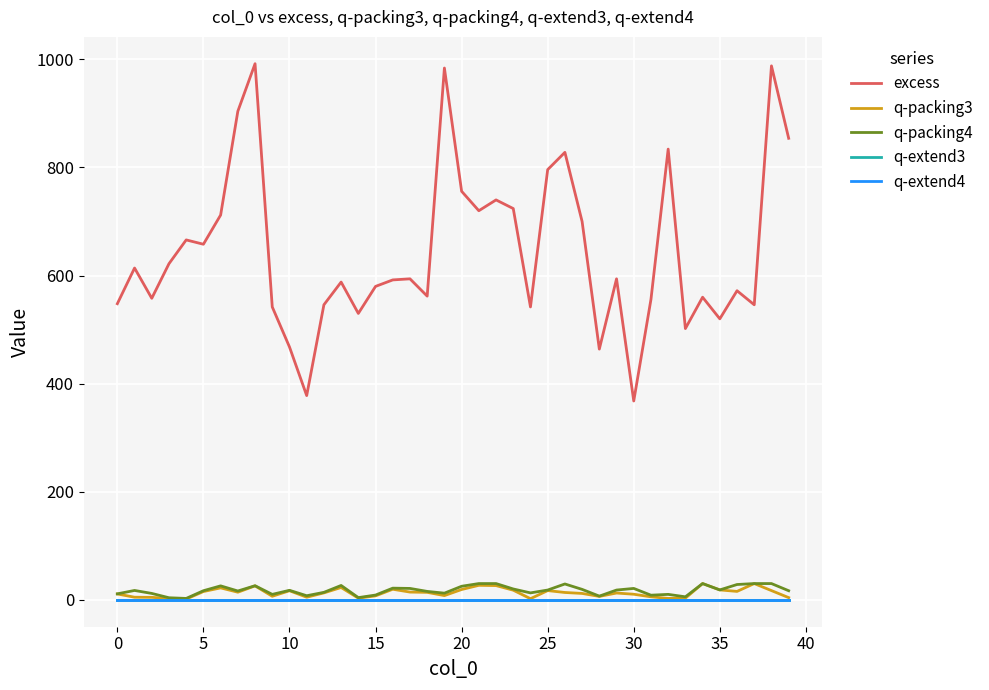

Does the chart have visible grid lines?

Yes